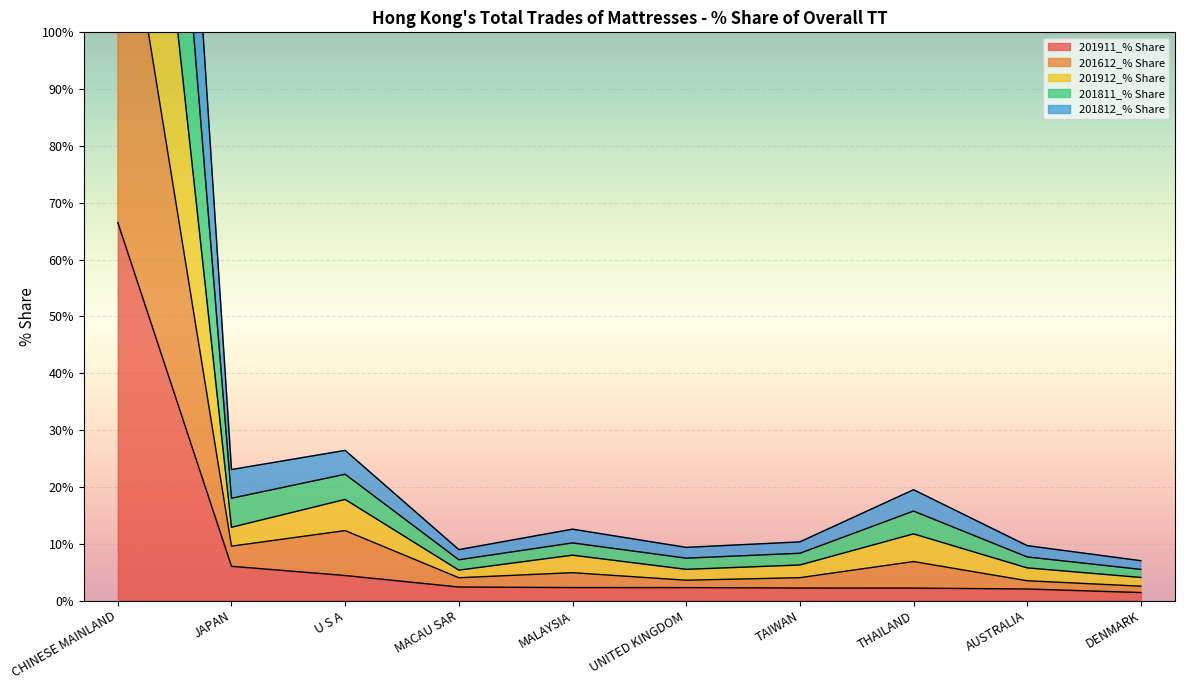

Which series has the largest total across all categories?

201811_% Share